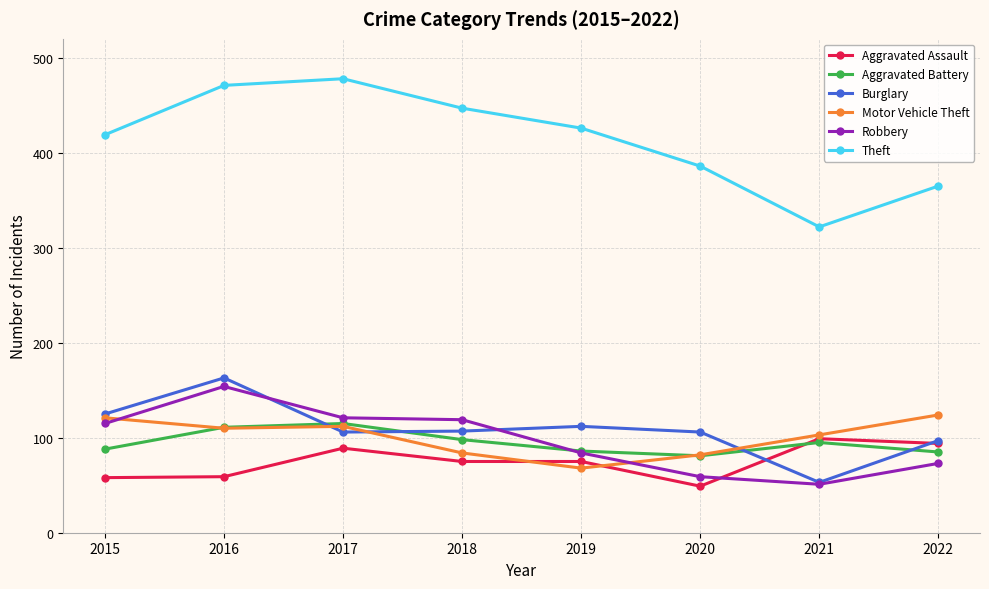

What is the maximum value shown in the chart?

478